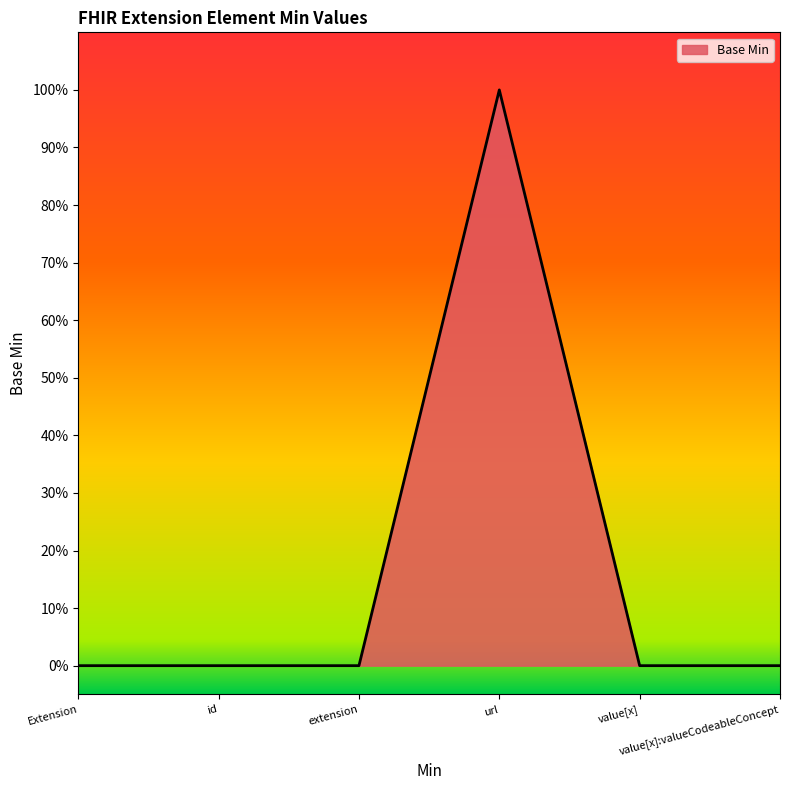

Does the chart display data point markers on the line(s)?

No